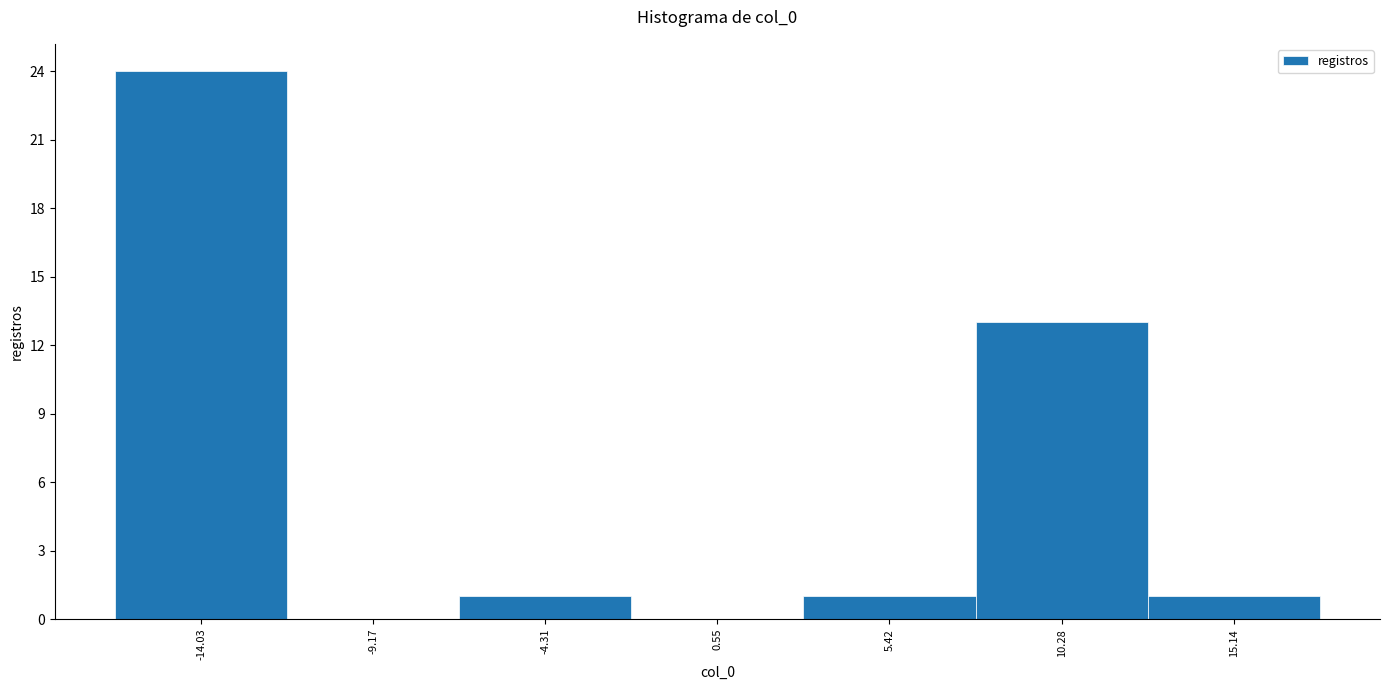

Reading left to right, list every bar in this chart as the range it spans on the x-axis followed by its height. Neither the bar edges nor the heights are printed on the chart, so give them approximately, as read against the axes.

-16.5 to -11.5: 24
-11.5 to -6.5: 0
-6.5 to -2.0: 1
-2.0 to 3.0: 0
3.0 to 8.0: 1
8.0 to 12.5: 13
12.5 to 17.5: 1